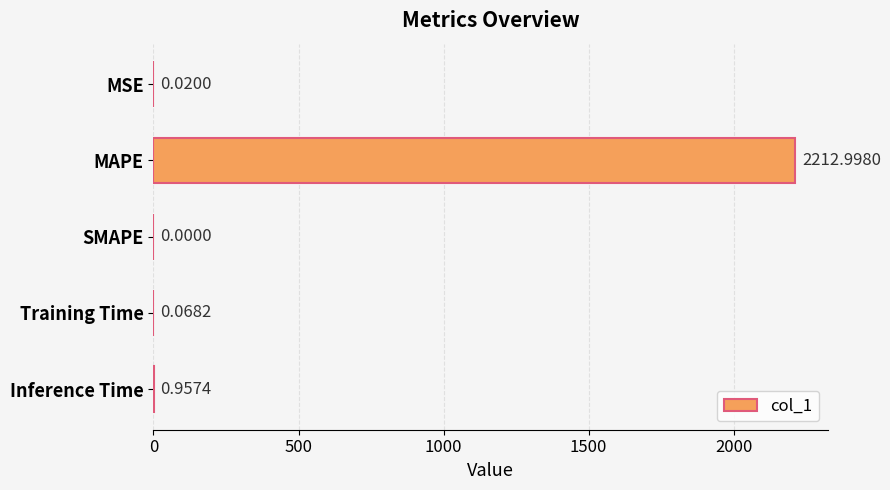

Where is the data nearest to the value 1106?

Inference Time